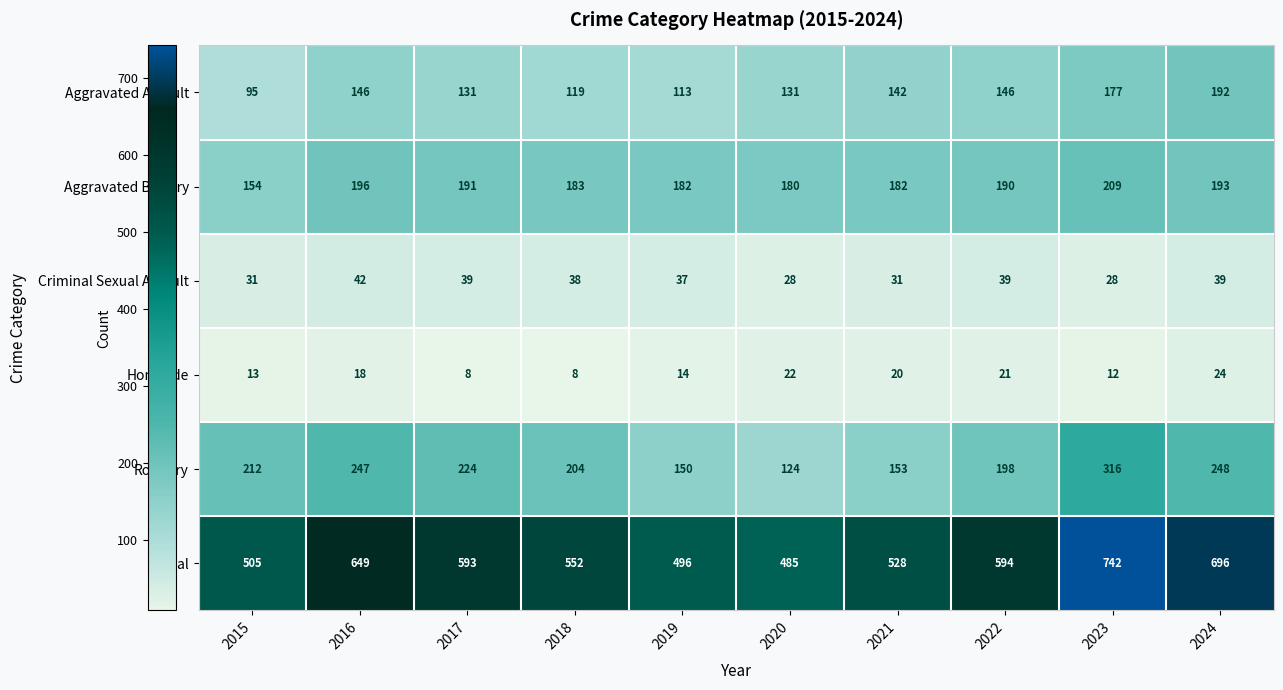

Which label corresponds to the largest value in the chart?

2023